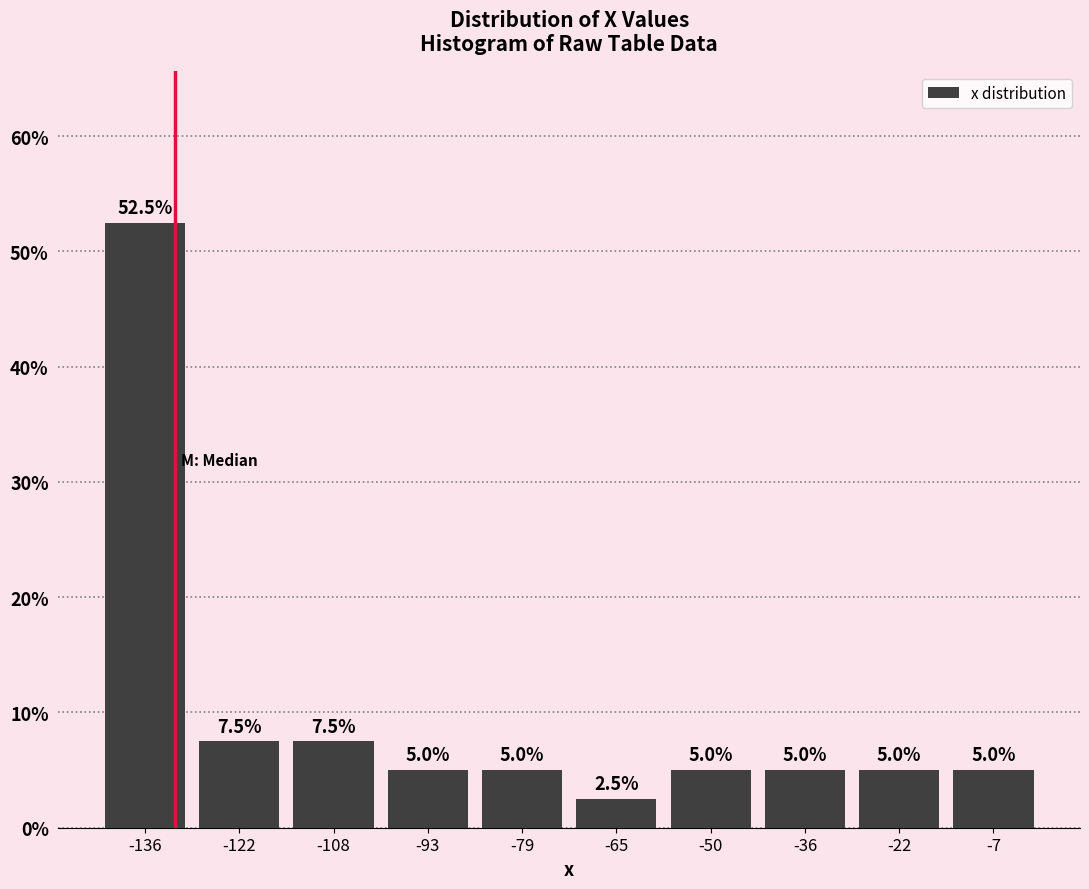

Reading left to right, transcribe this chart: for each bar, give the range it covers on the x-axis and its height. The bar edges are not printed on the chart, so give them approximately, as read against the axis.

-144 to -130: 52.5
-130 to -114: 7.5
-114 to -100: 7.5
-100 to -86: 5.0
-86 to -72: 5.0
-72 to -58: 2.5
-58 to -44: 5.0
-44 to -28: 5.0
-28 to -14: 5.0
-14 to 0: 5.0